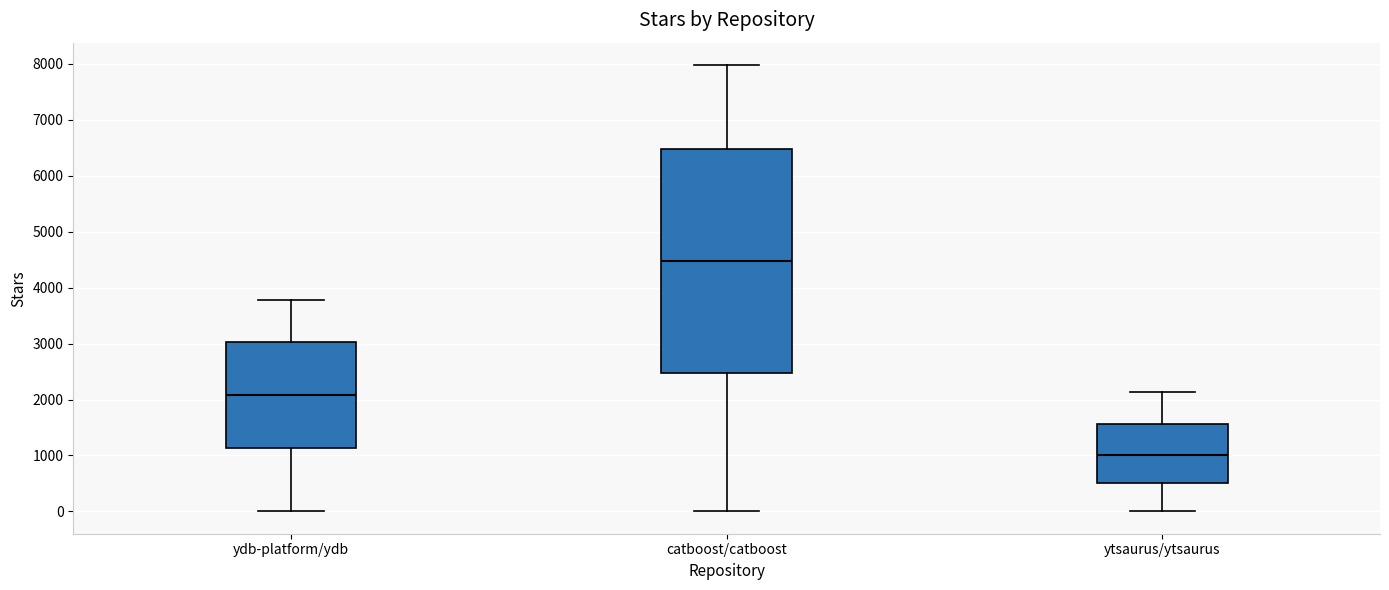

Reading left to right, read every box against the y-axis: the position of its median line, the range the box covers, and the ends of its whiskers. The values are not printed on the chart, so give them approximately, as read against the axis.

ydb-platform/ydb: median 2100, box 1100 to 3000, whiskers 0 to 3800
catboost/catboost: median 4500, box 2500 to 6500, whiskers 0 to 8000
ytsaurus/ytsaurus: median 1000, box 500 to 1600, whiskers 0 to 2100